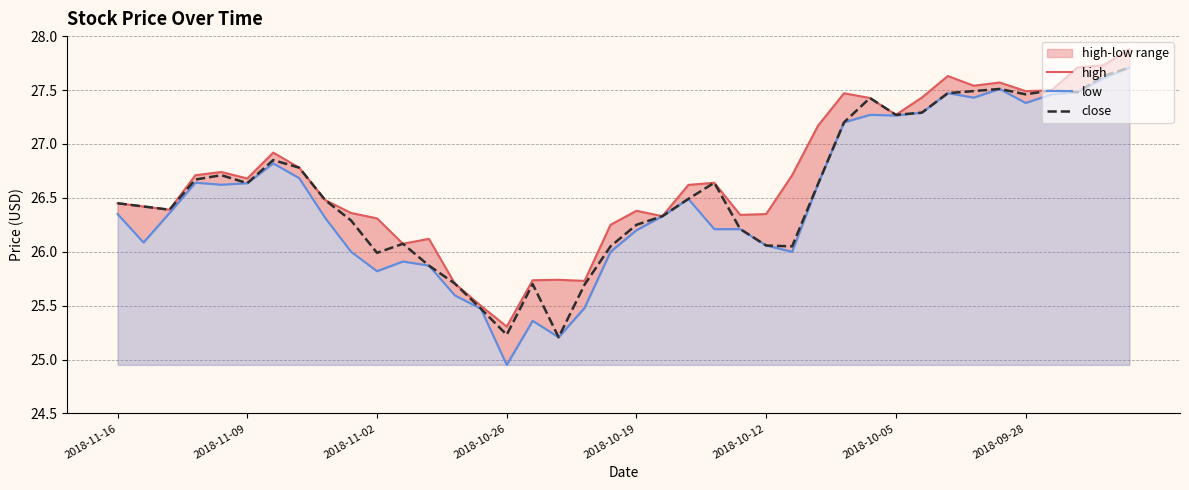

Reading left to right, list all the values displayed in this chart.

high: 26.5	26.4	26.4	26.7	26.7	26.7	26.9	26.8	26.5	26.4	26.3	26.1	26.1	25.7	25.5	25.3	25.7	25.7	25.7	26.2	26.4	26.3	26.6	26.6	26.3	26.4	26.7	27.2	27.5	27.4	27.3	27.4	27.6	27.5	27.6	27.5	27.5	27.7	27.7	27.9
low: 26.4	26.1	26.4	26.6	26.6	26.6	26.8	26.7	26.3	26.0	25.8	25.9	25.9	25.6	25.5	25.0	25.4	25.2	25.5	26.0	26.2	26.3	26.5	26.2	26.2	26.1	26.0	26.6	27.2	27.3	27.3	27.3	27.5	27.4	27.5	27.4	27.5	27.5	27.6	27.7
close: 26.5	26.4	26.4	26.7	26.7	26.6	26.9	26.8	26.5	26.3	26.0	26.1	25.9	25.7	25.5	25.2	25.7	25.2	25.7	26.0	26.2	26.3	26.5	26.6	26.2	26.1	26.0	26.6	27.2	27.4	27.3	27.3	27.5	27.5	27.5	27.5	27.5	27.5	27.6	27.7